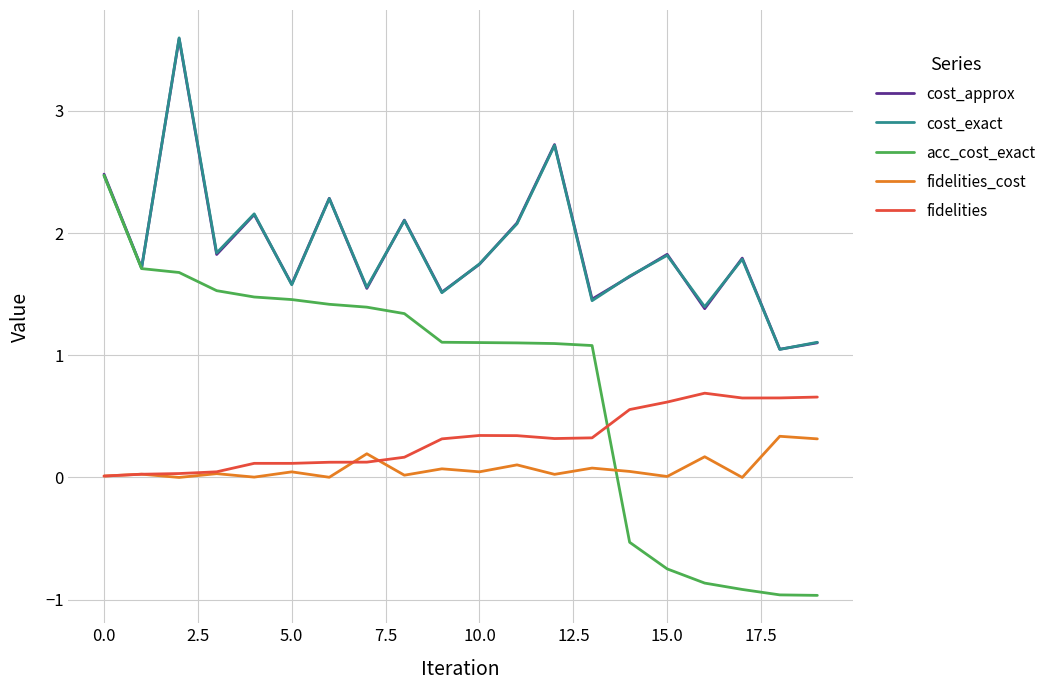

Does the chart display data point markers on the line(s)?

No